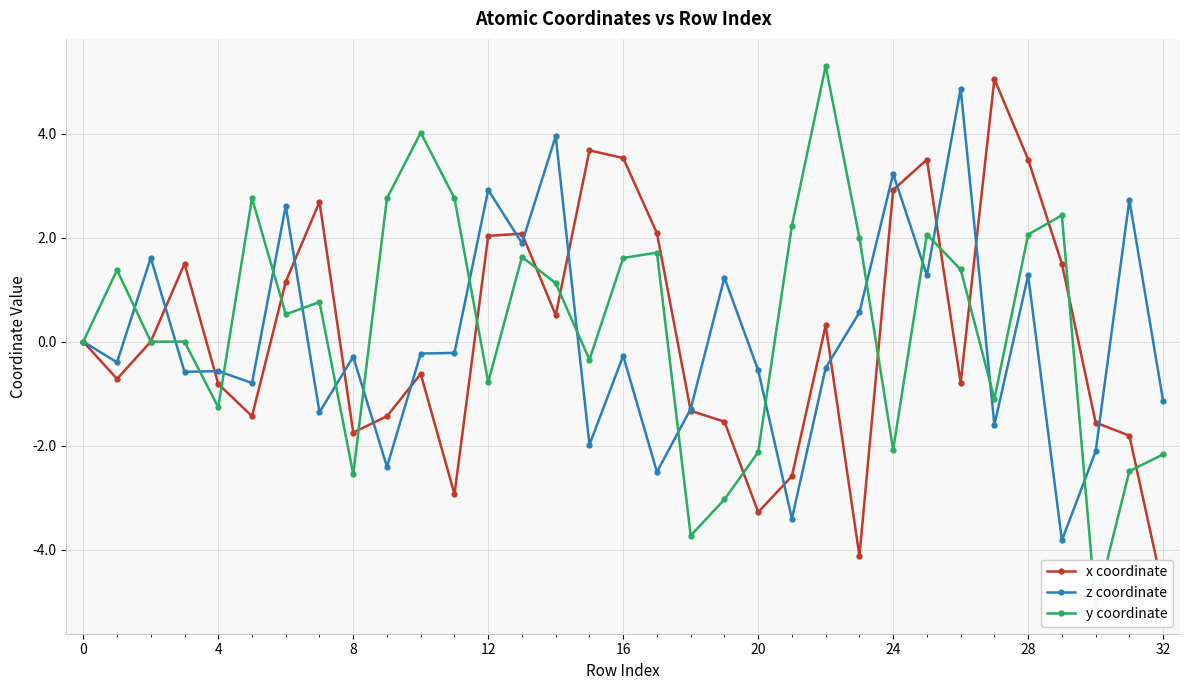

At −4, list the series in order from largest to smallest.

x coordinate, z coordinate, y coordinate